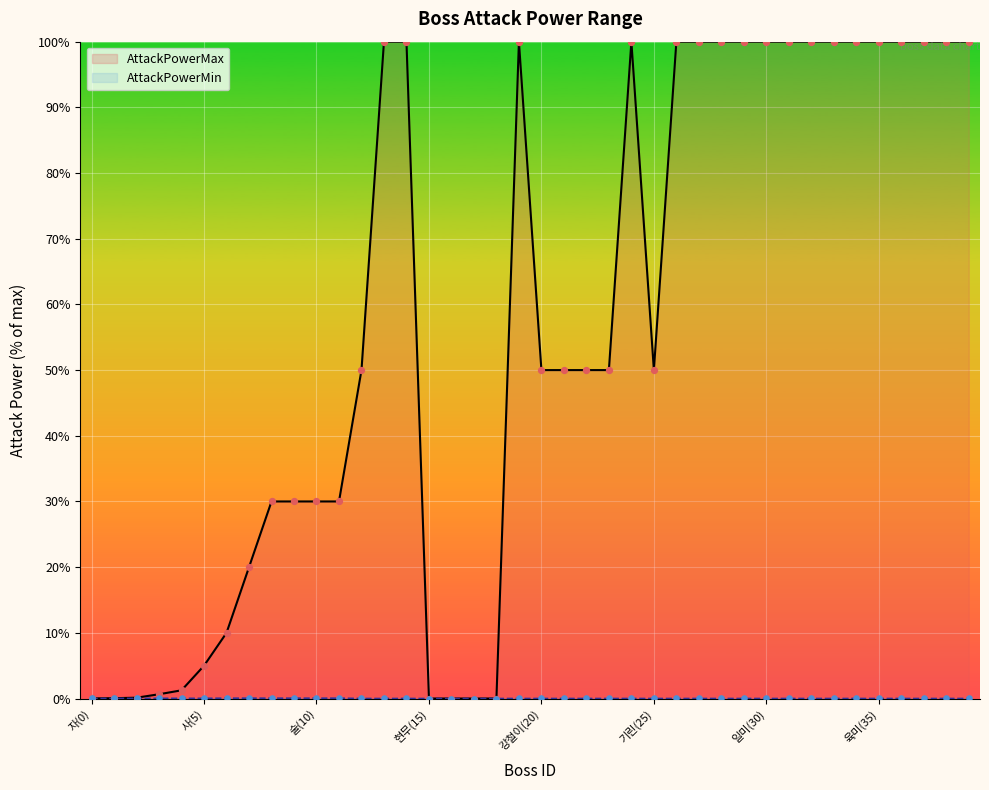

Which series has the widest spread of Y values?

AttackPowerMax